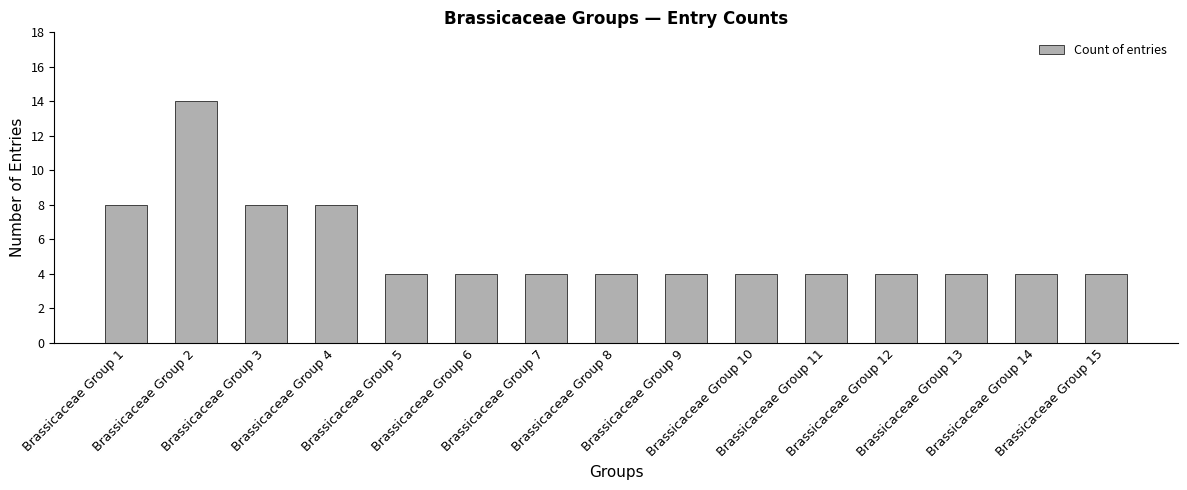

What is the value of the 7th bar from the left?

4